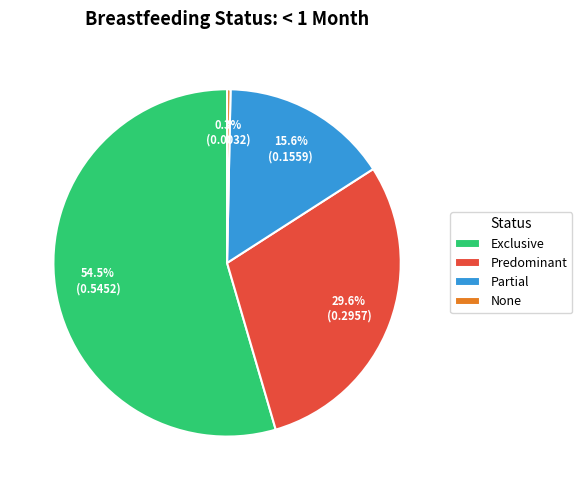

Which category accounts for the majority?

Exclusive